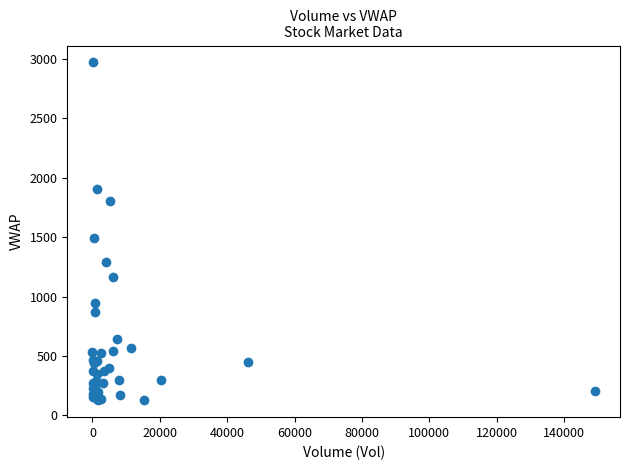

What Y value in the scatter plot is closest to 1549?

1496.0